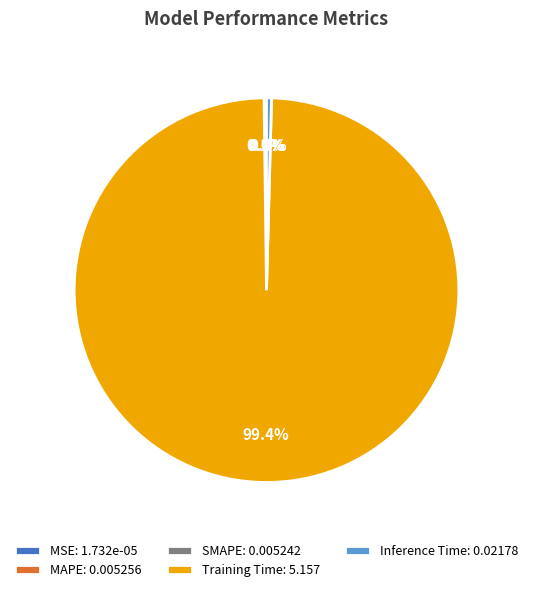

Combined, do Training Time: 5.157 and Inference Time: 0.02178 account for over 50%?

Yes